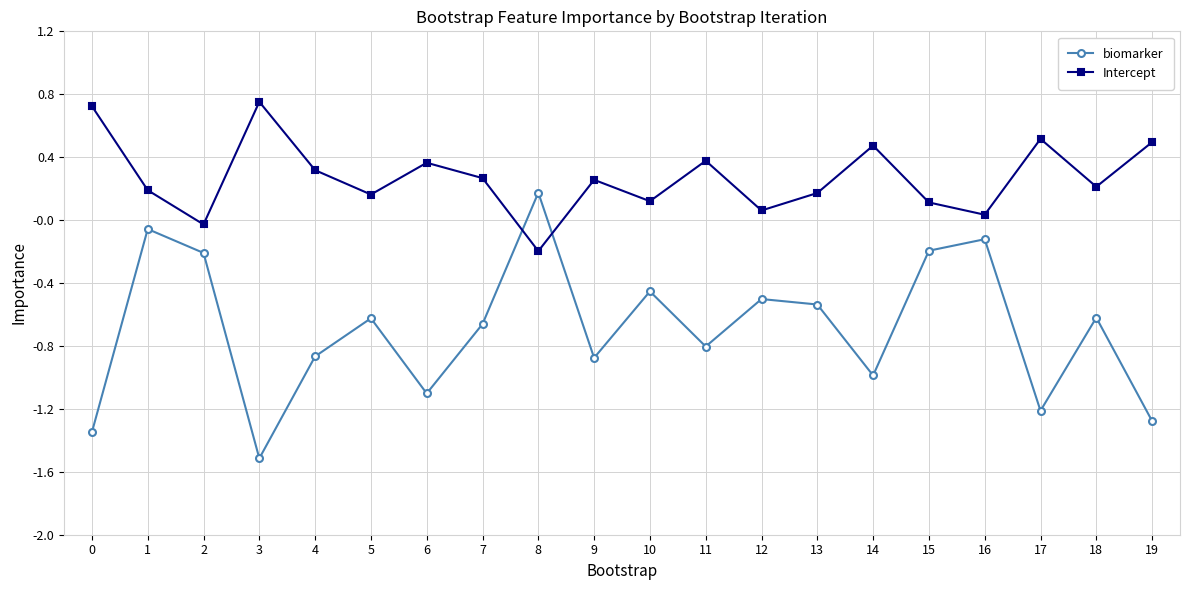

At which category does Intercept reach its first local valley?

2